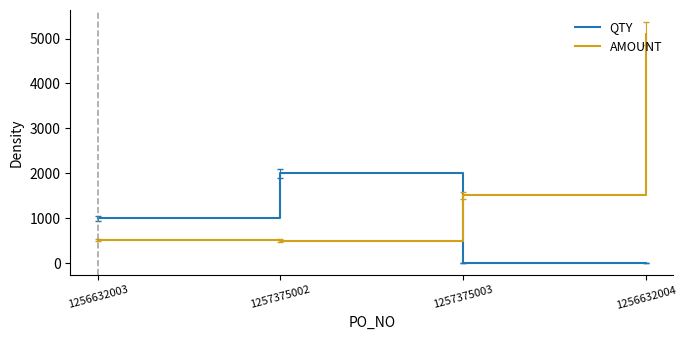

Which series has the largest range (max minus min)?

AMOUNT